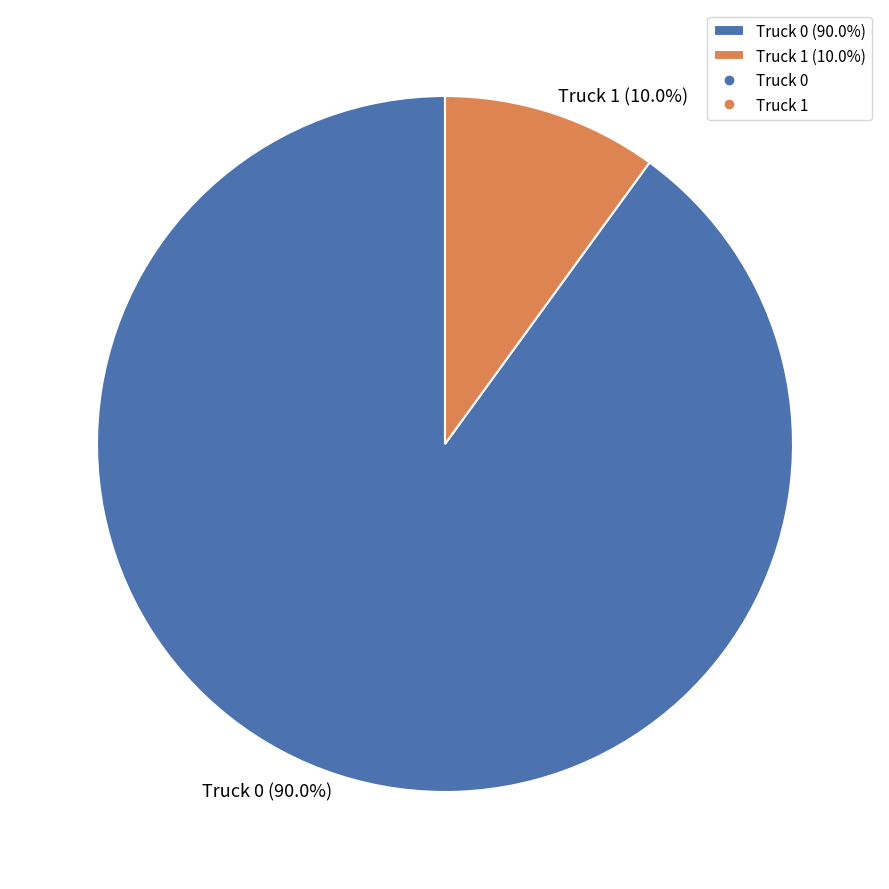

Count the number of slices in the pie.

2